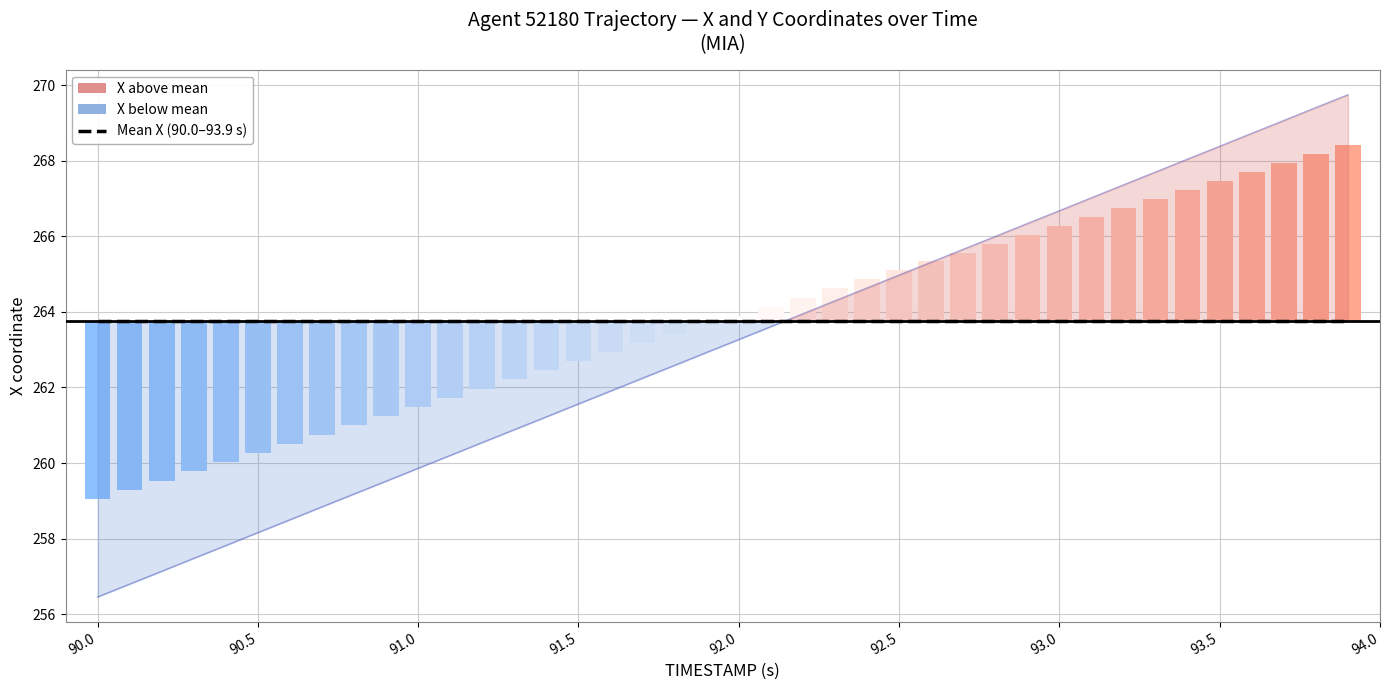

The chart shows a value of 454.7 at 27. True or false?

False